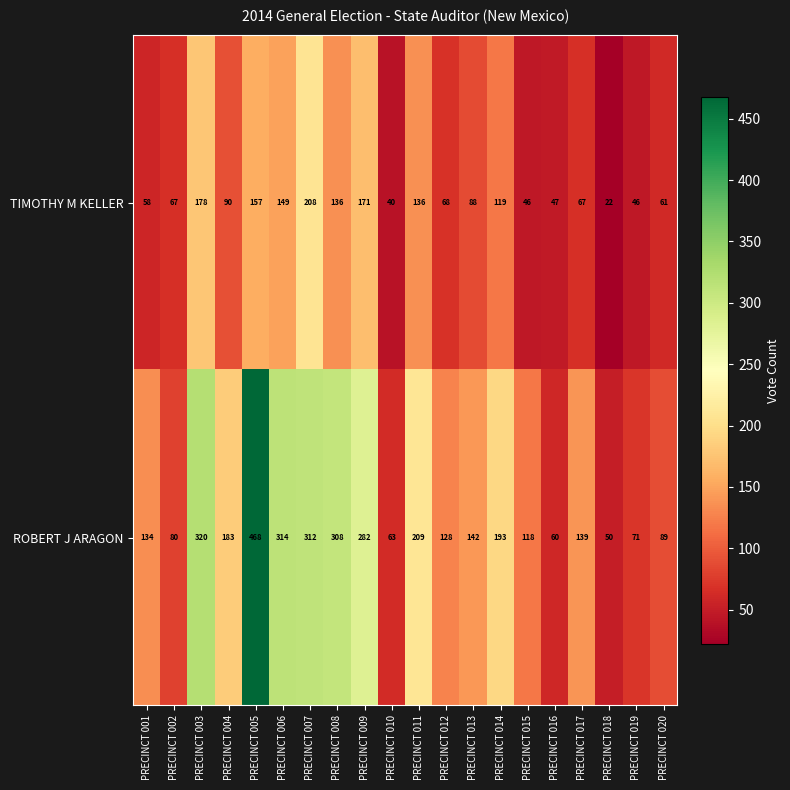

At PRECINCT 011, list the series in order from smallest to largest.

TIMOTHY M KELLER, ROBERT J ARAGON